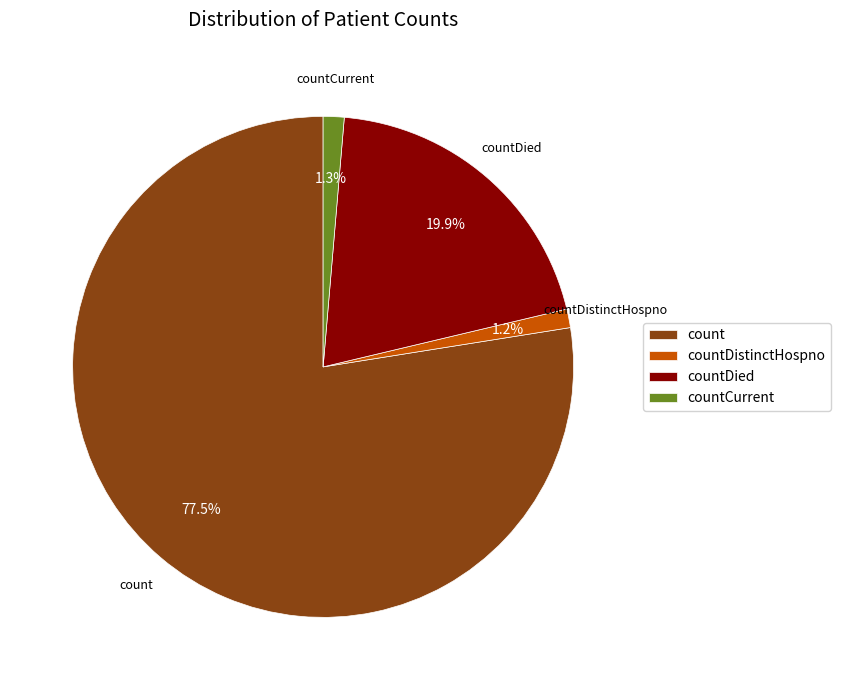

To the nearest percent, what is the difference between the largest and smallest slice percentages?

76%